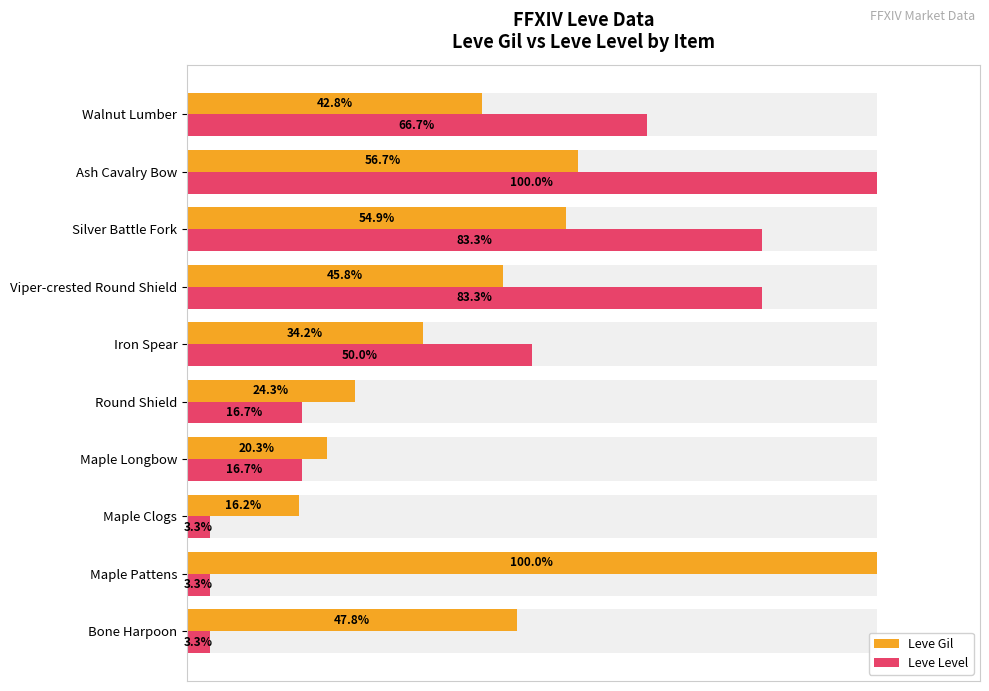

What position from the left is Viper-crested Round Shield?

7